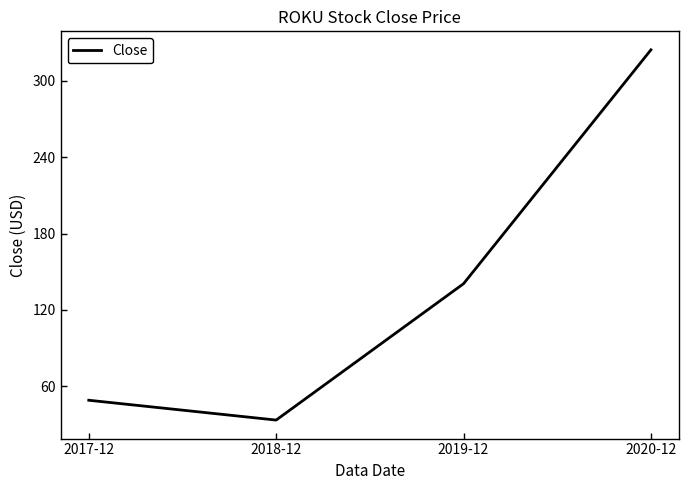

How many values are below 140?

2